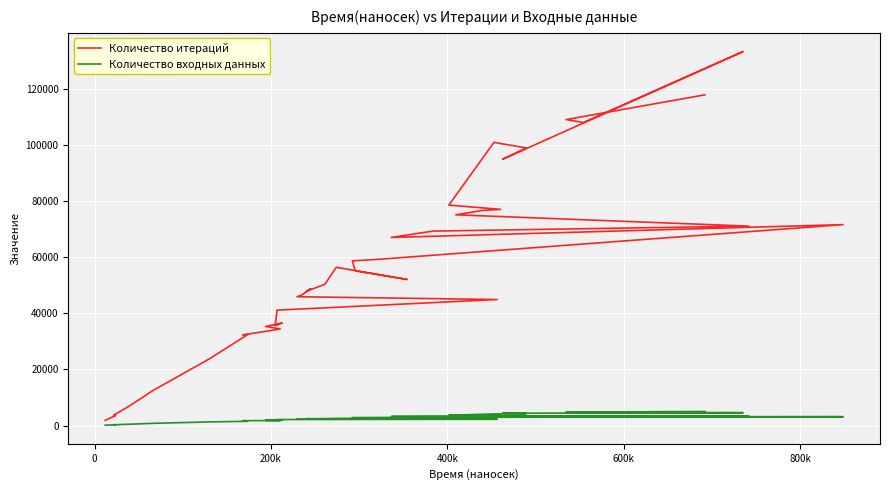

True or false: Количество итераций and Количество входных данных intersect in this chart.

False